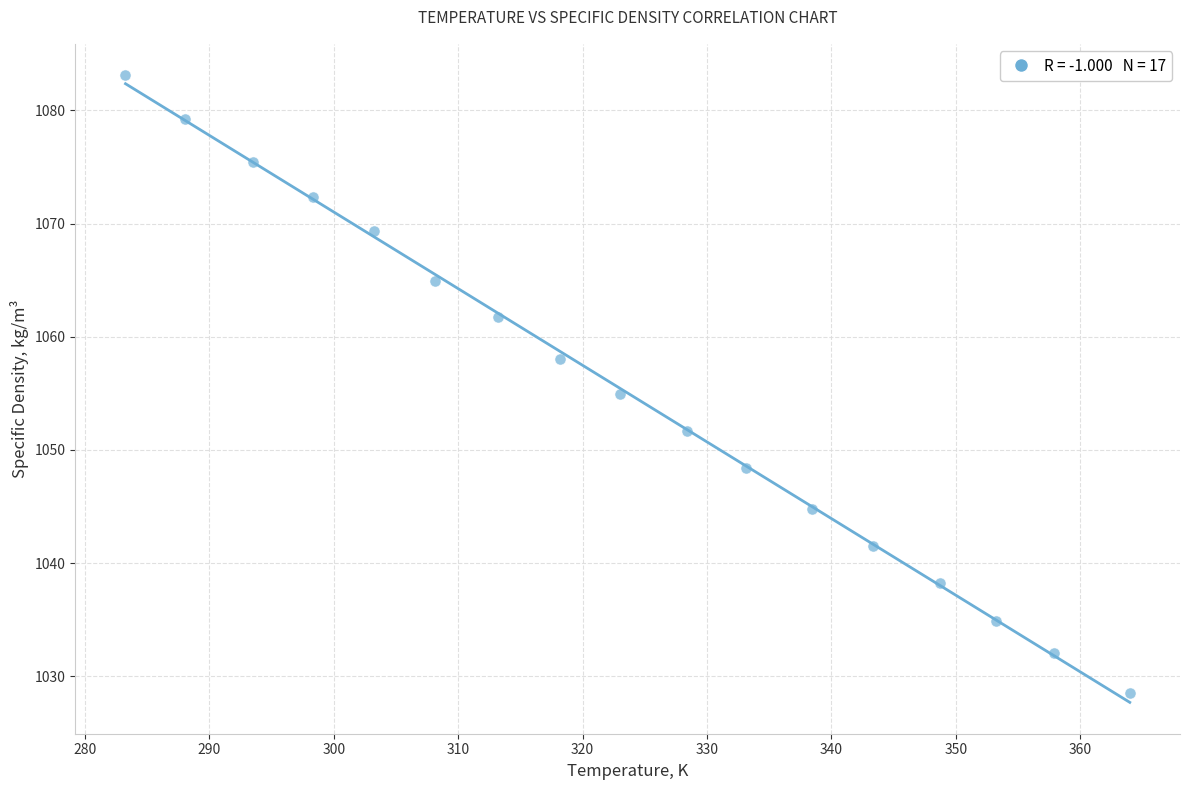

What is the range of X values (max minus min)?

80.7